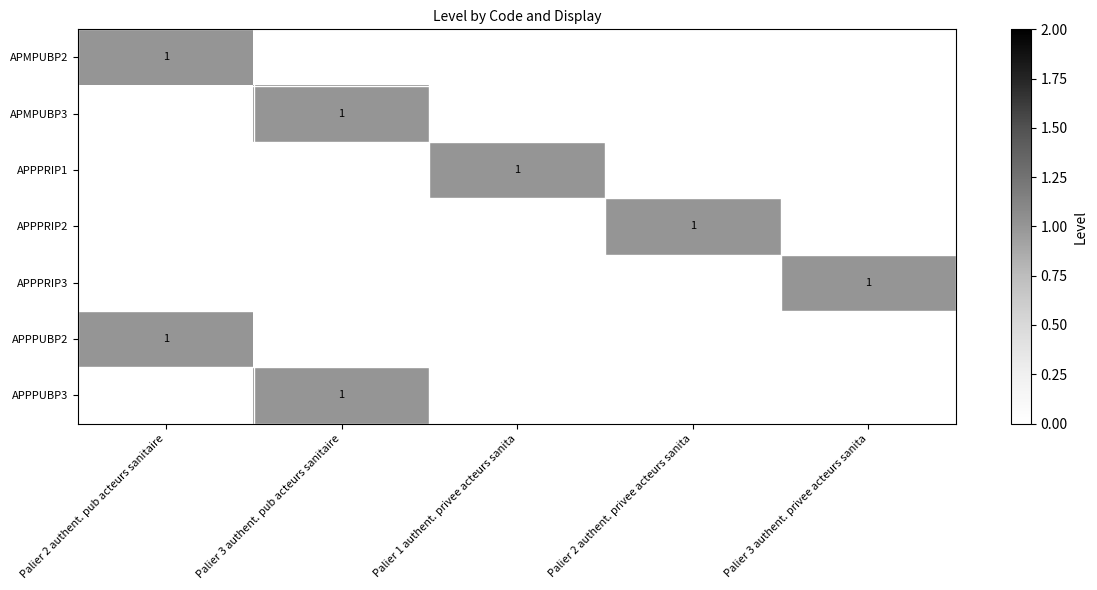

The APPPUBP2 series shows 2 at Palier 2 authent. pub acteurs sanitaire. True or false?

False